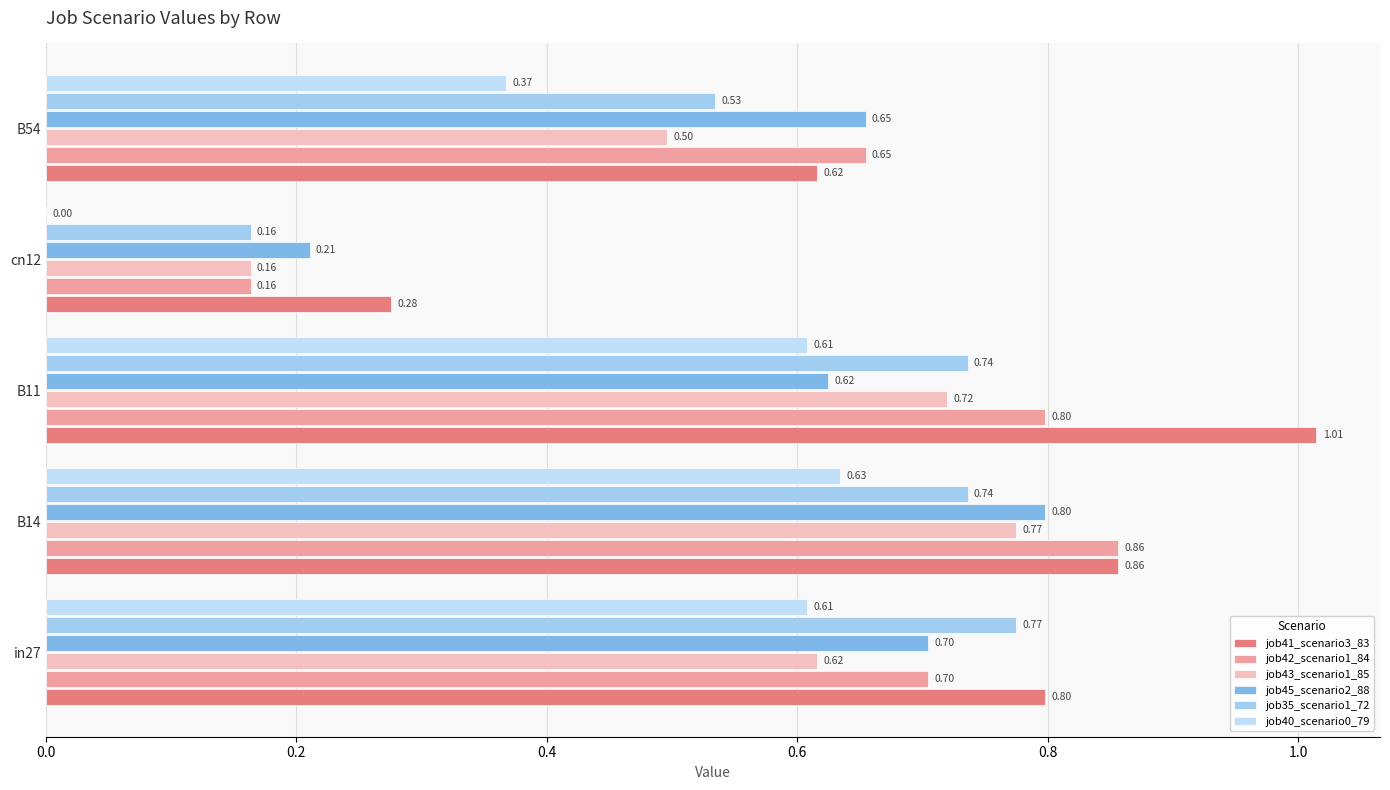

Which label corresponds to the largest value in the chart?

B11